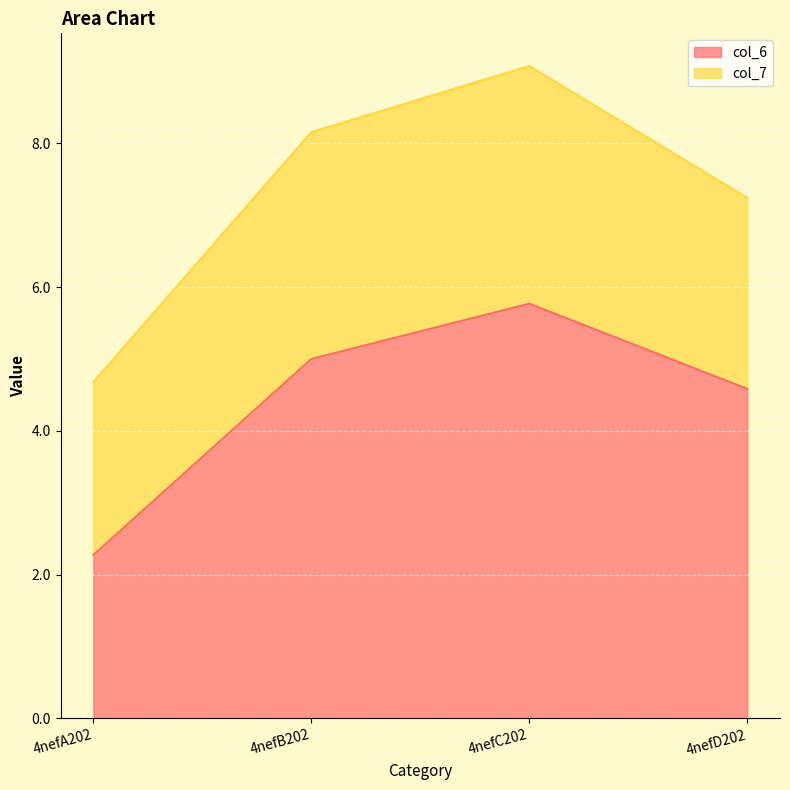

At which category does the chart reach its minimum across all series?

4nefA202